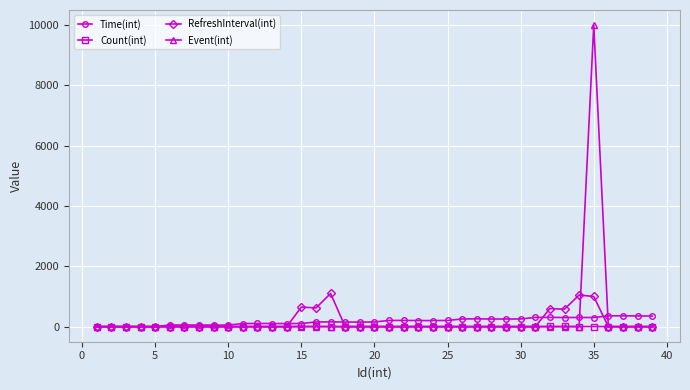

True or false: Time(int) has more than 2 points higher than both neighbors.

True